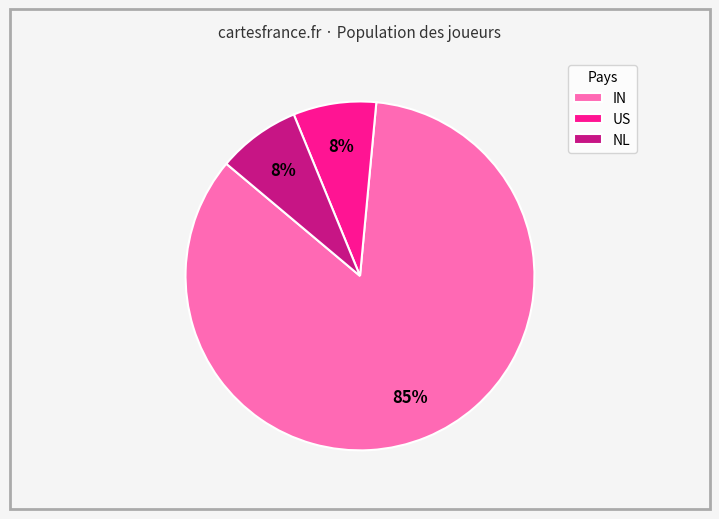

Is it true that NL is 8% of the pie?

True